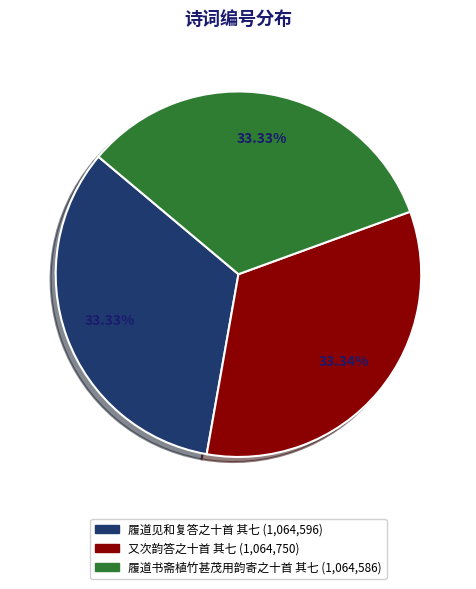

What is the ratio of the value at 又次韵答之十首 其七 to the value at 履道见和复答之十首 其七?

1.0